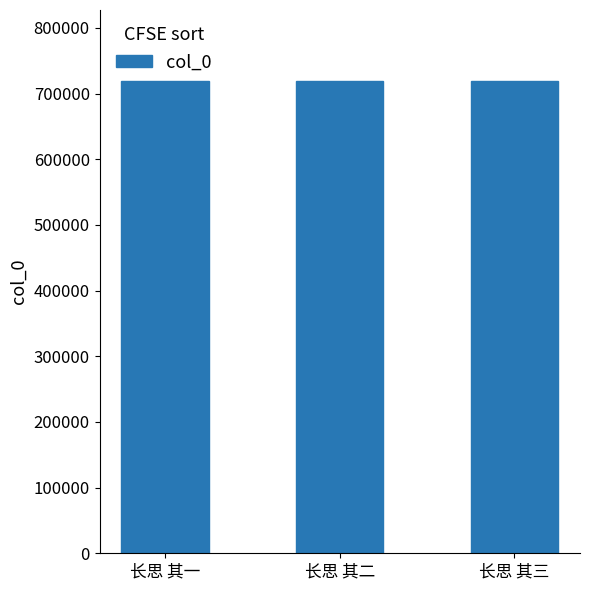

What is the difference between the values at 长思 其三 and 长思 其一?

2